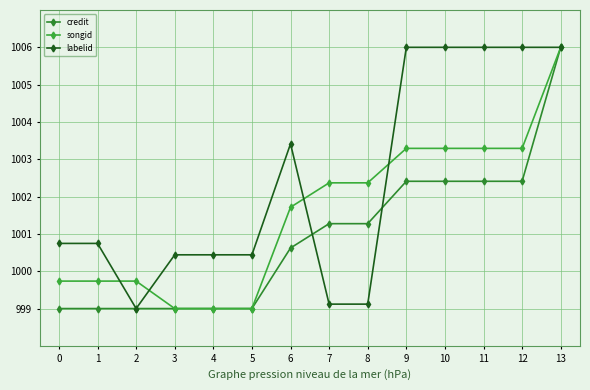

What are all the series names shown in the legend?

credit, songid, labelid